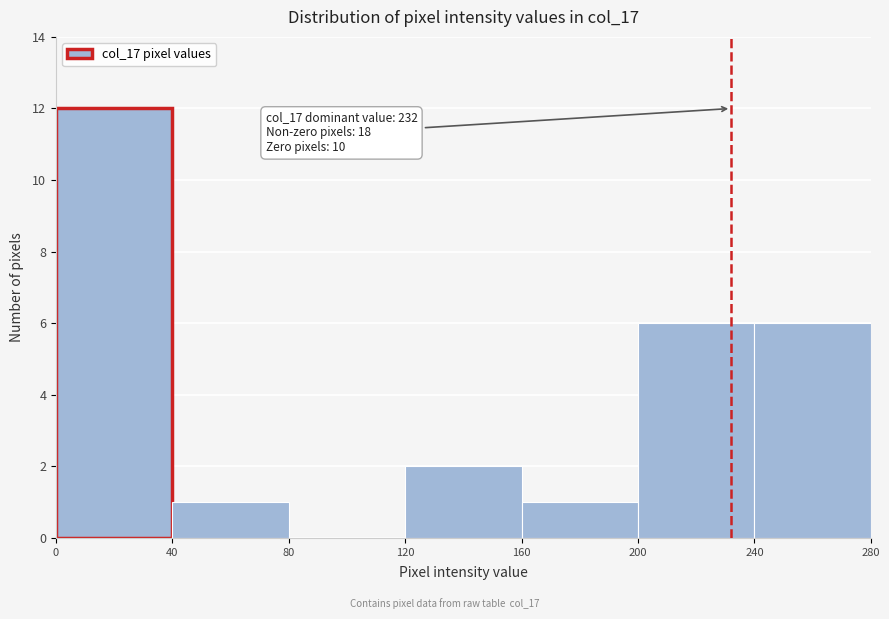

Which range on the x-axis has the tallest bar?

0 to 40